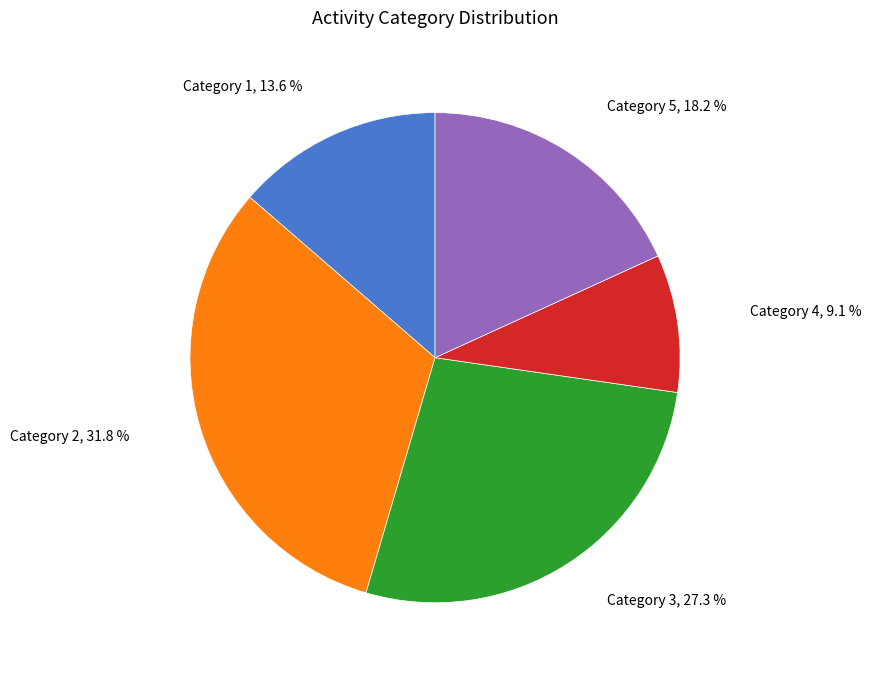

Is there any slice that represents more than half of the pie?

No